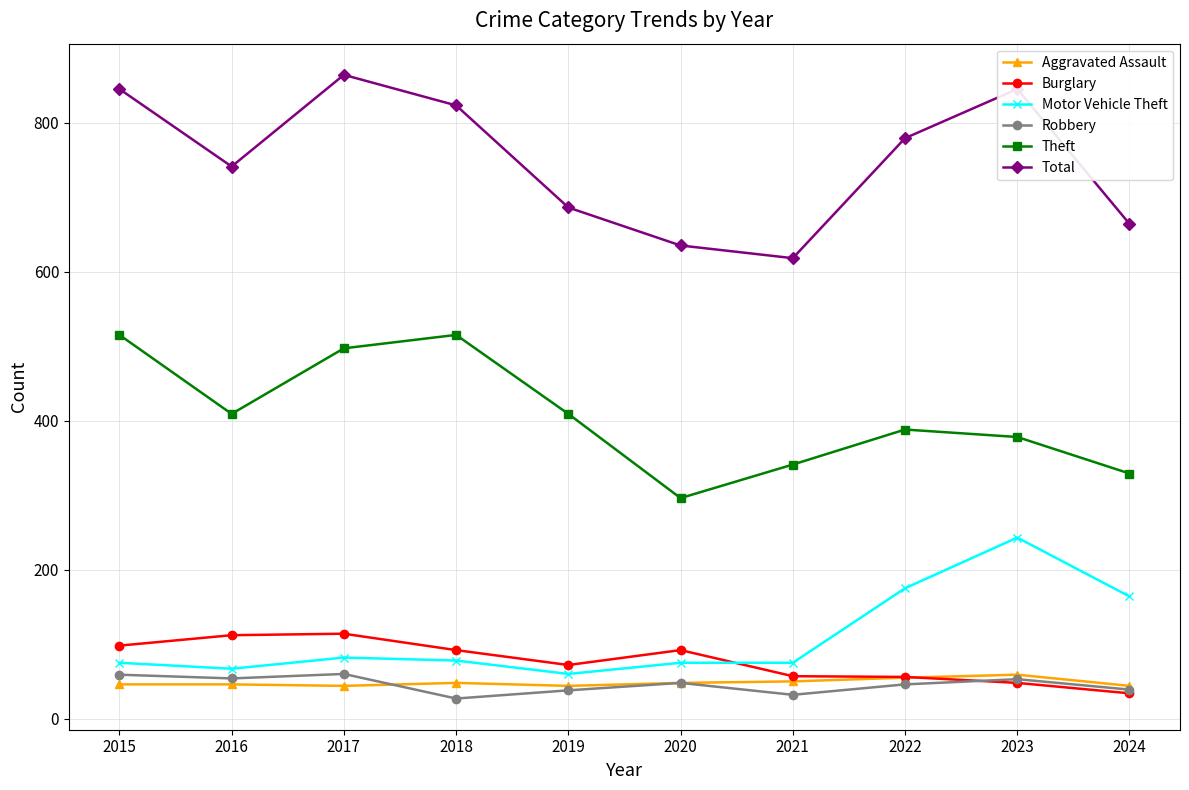

What is the value of the Motor Vehicle Theft point at the 5th from the left?

60